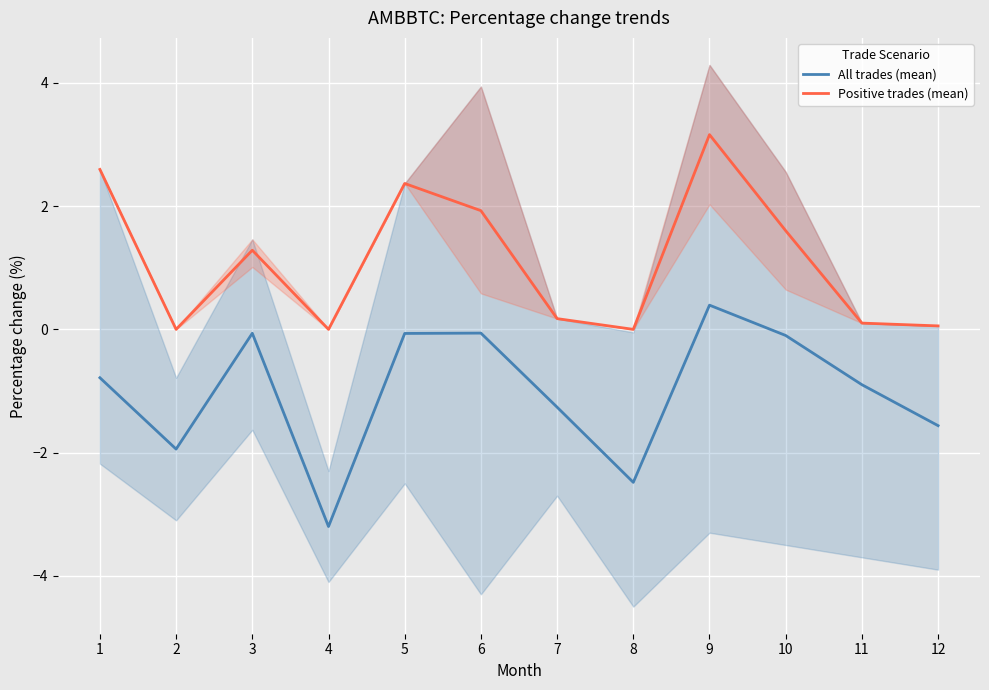

Between 3 and 2, which is larger?

3